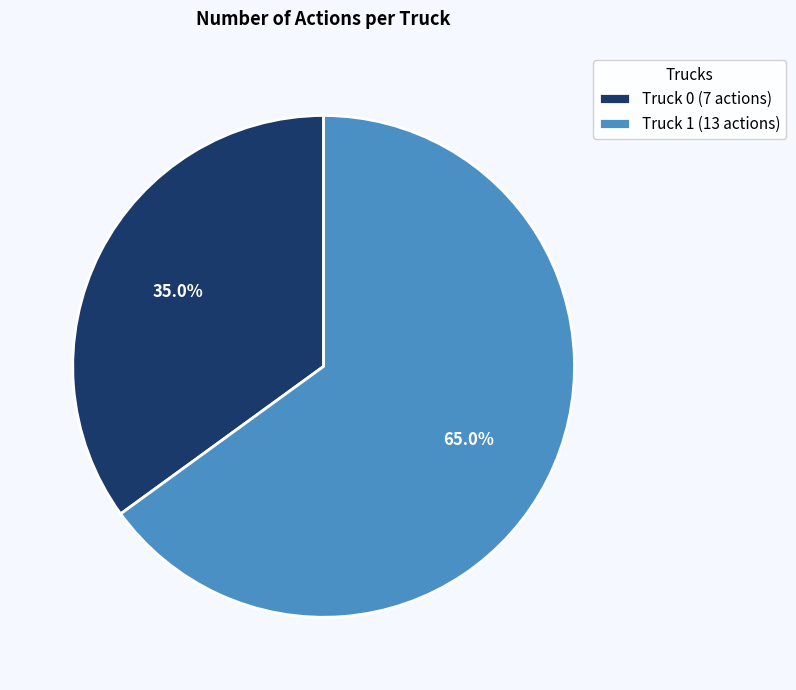

Is it true that Truck 0 is 26% of the pie?

False